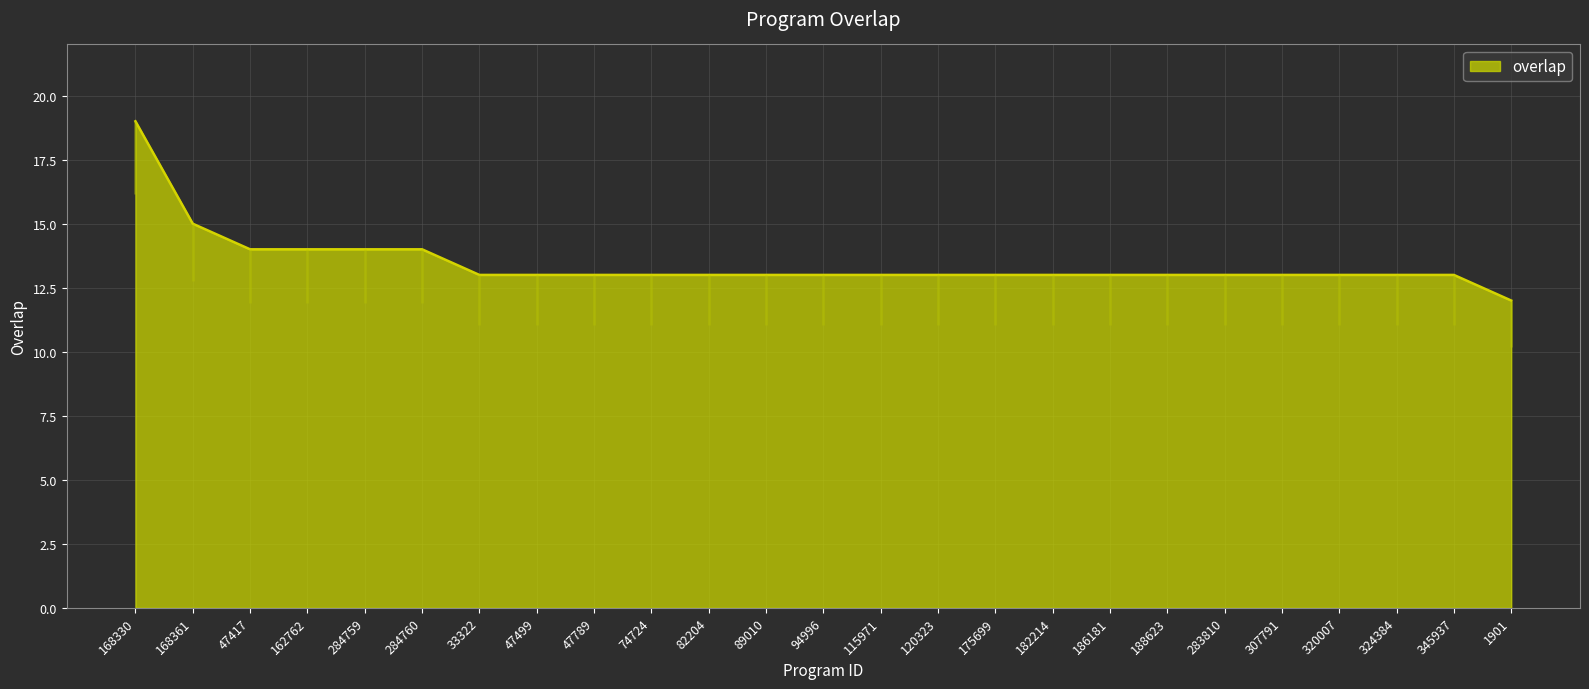

What is the sum of all values?

336